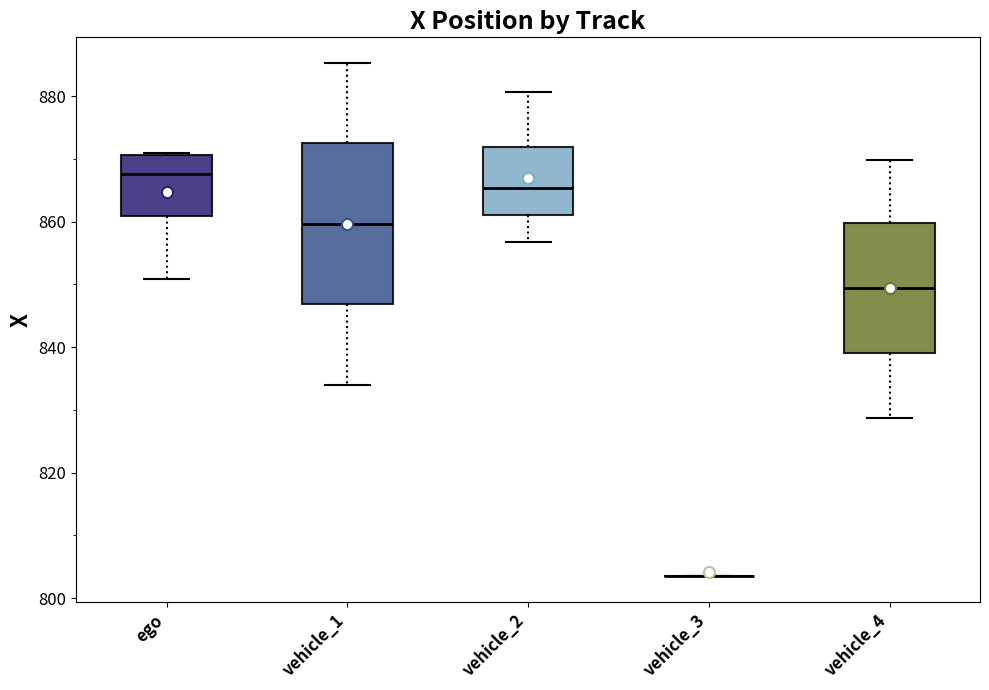

Reading left to right, read every box against the y-axis: the position of its median line, the range the box covers, and the ends of its whiskers. The values are not printed on the chart, so give them approximately, as read against the axis.

ego: median 868, box 860 to 870, whiskers 850 to 870
vehicle_1: median 860, box 846 to 872, whiskers 834 to 886
vehicle_2: median 866, box 862 to 872, whiskers 856 to 880
vehicle_3: box collapsed to a line at 804, whiskers 804 to 804
vehicle_4: median 850, box 840 to 860, whiskers 828 to 870